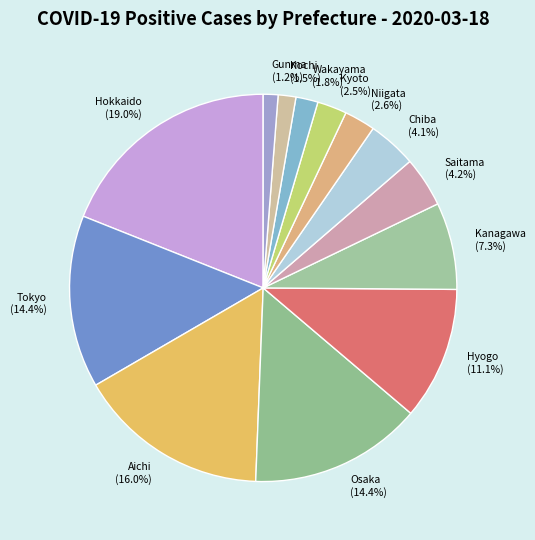

Does Niigata (2.6%) account for over 50% of the chart?

No